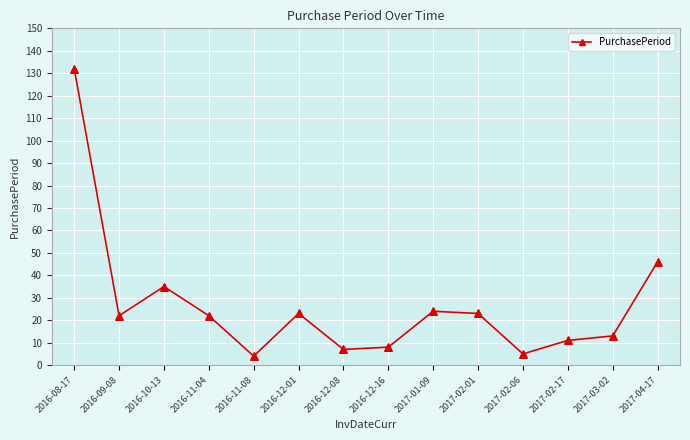

What is the change in value from 2016-12-01 to 2017-02-06?

-18